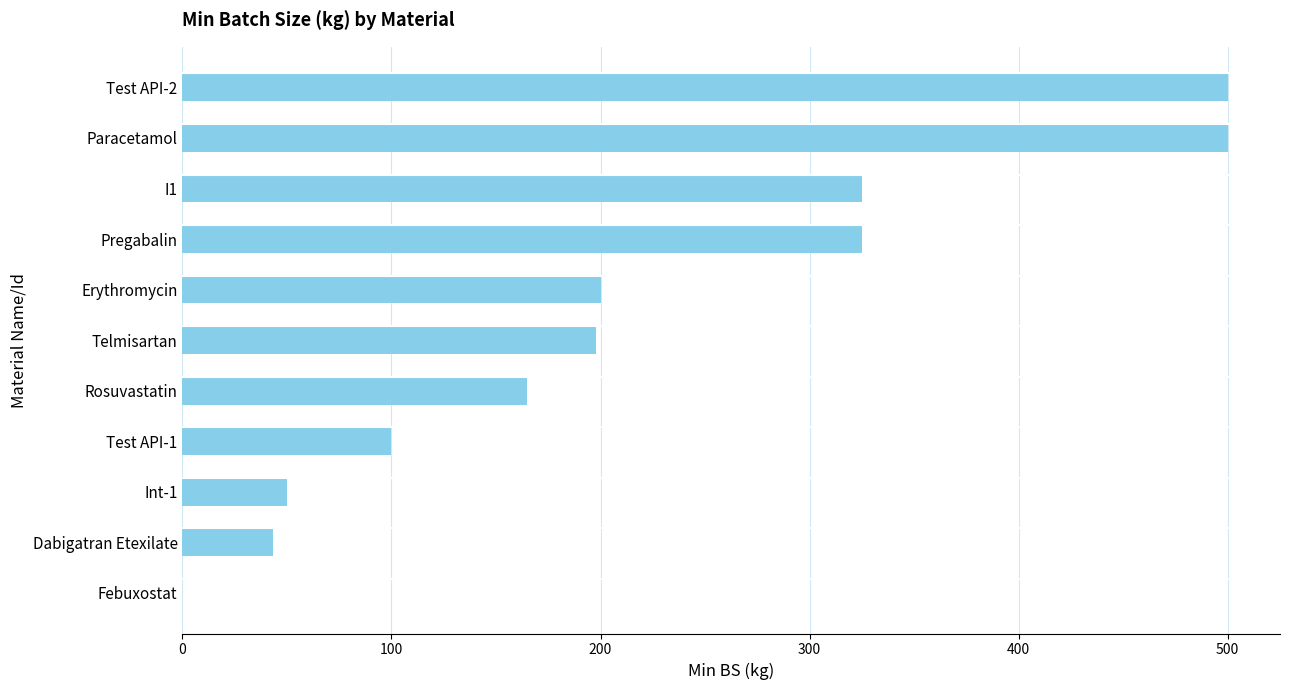

What is the maximum value shown in the chart?

500.0